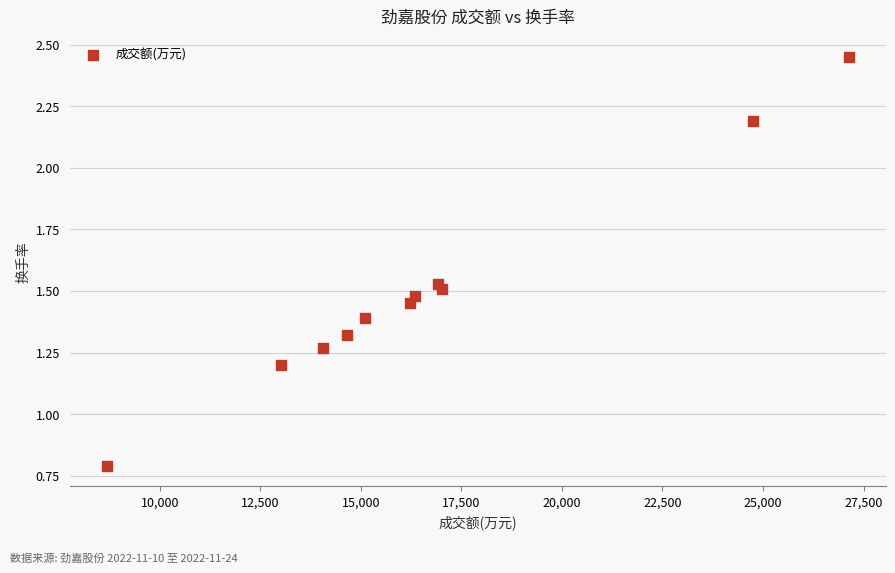

What is the range of Y values (max minus min)?

1.7